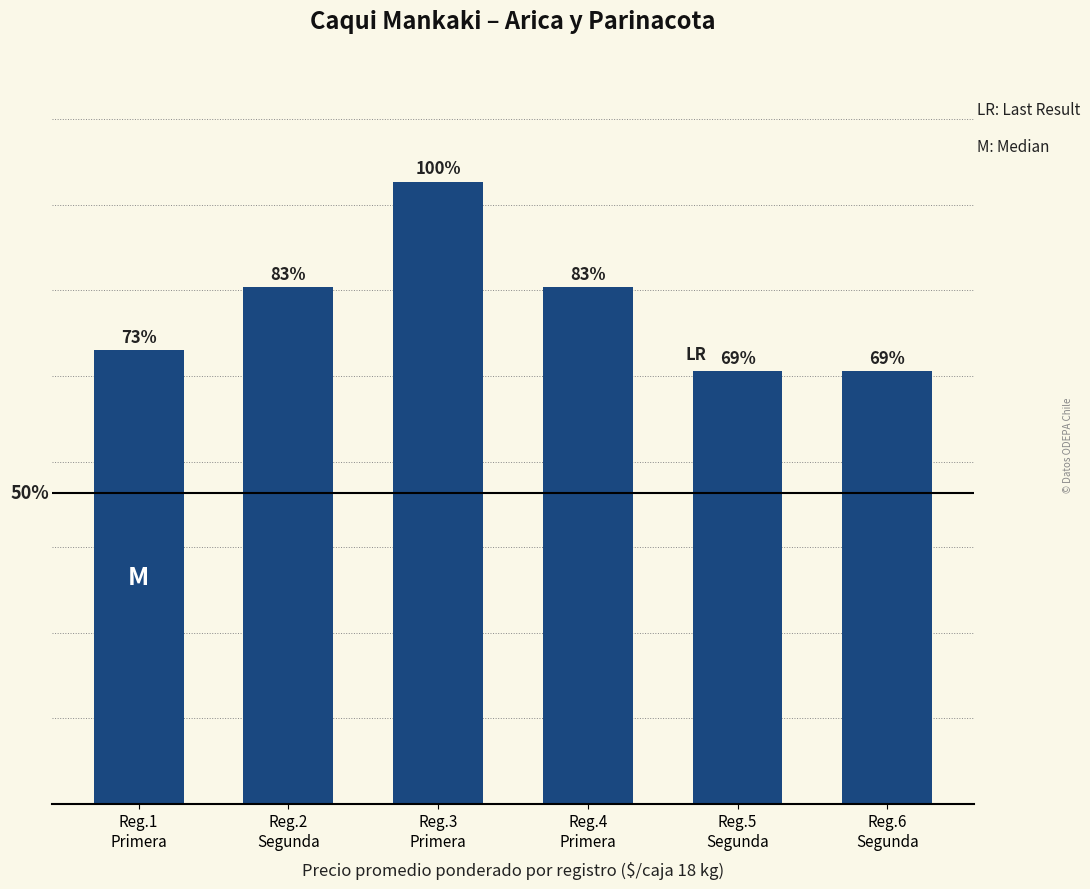

Are the bars horizontal?

No